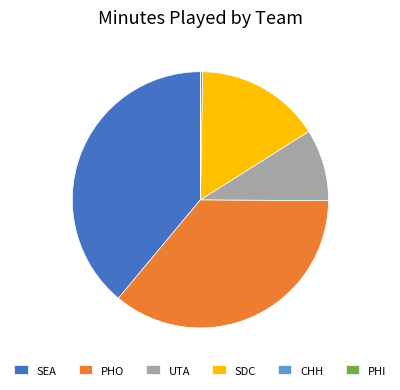

Is it true that PHO is 36% of the pie?

True